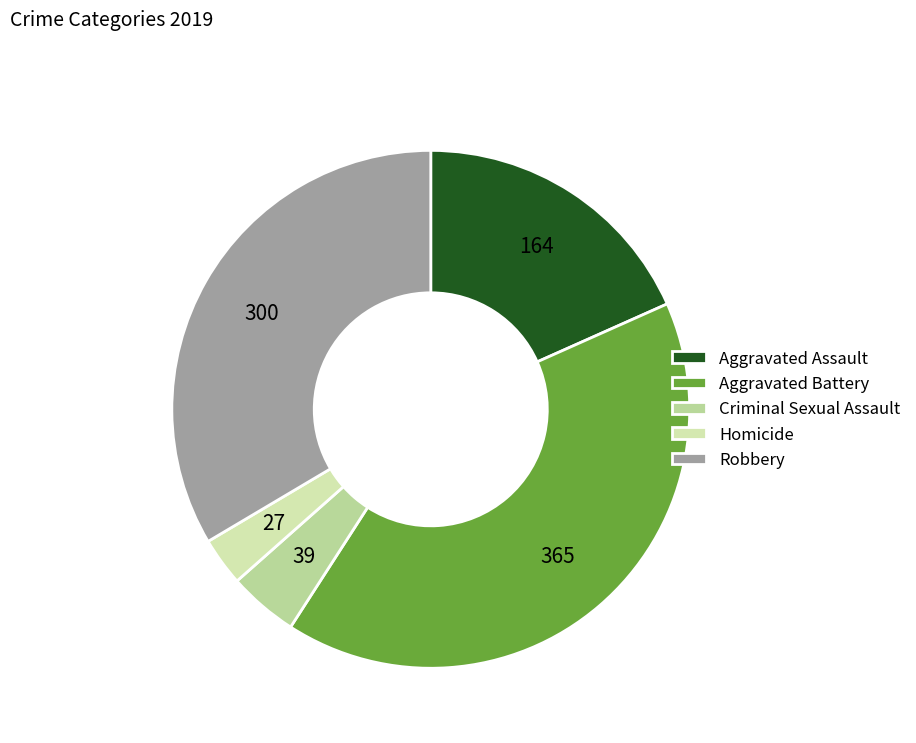

Is there a majority slice in this chart?

No